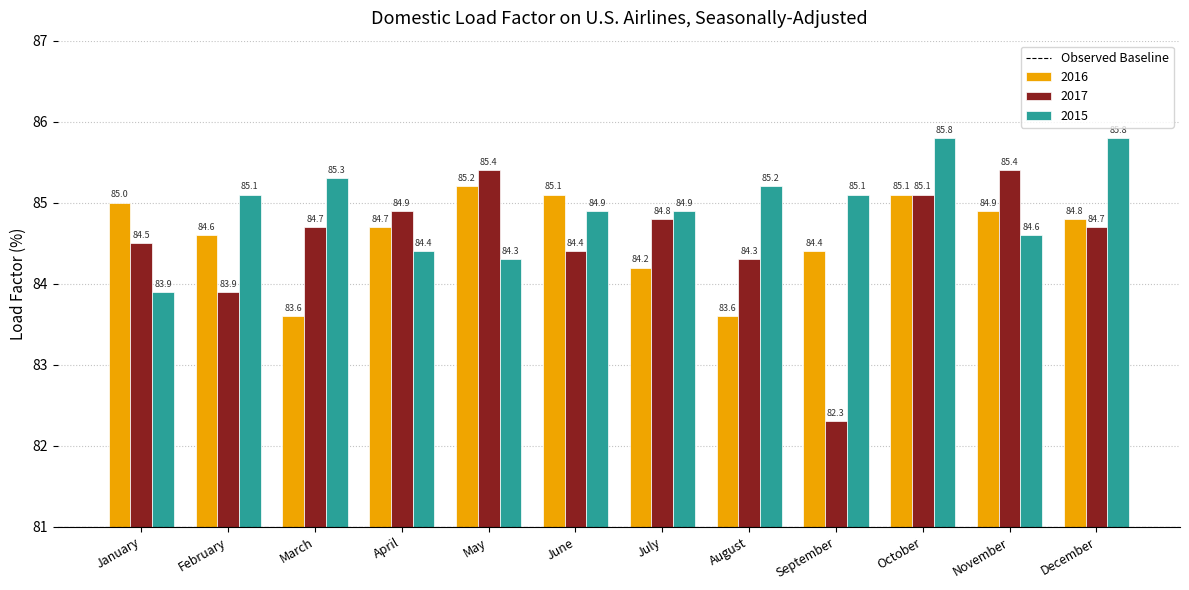

Are the bars grouped side by side (vs. stacked)?

Yes